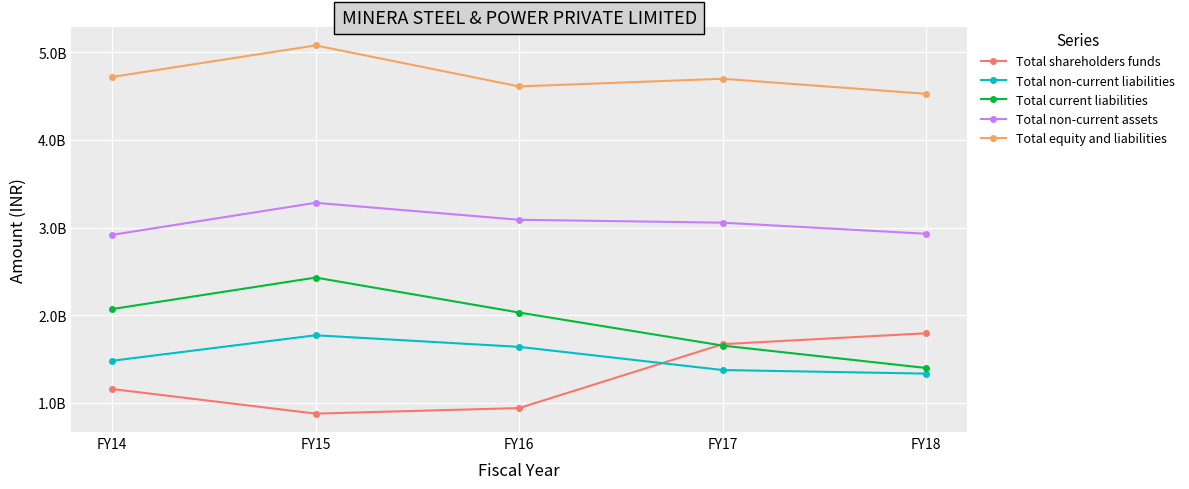

Is this an area chart (filled region under the line)?

No